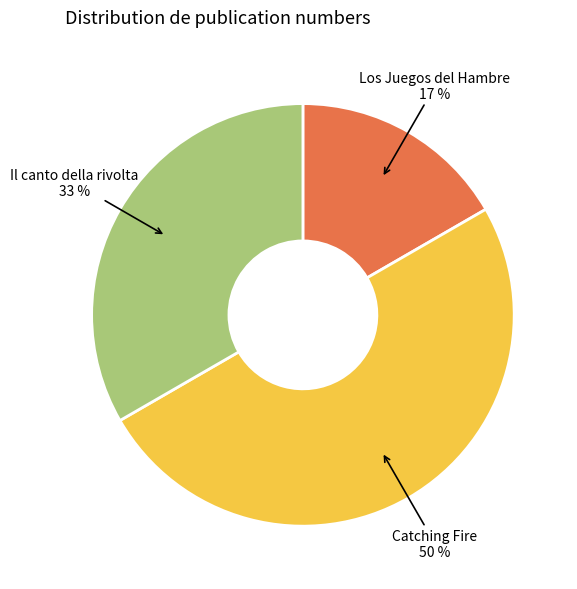

Combined, do Il canto della rivolta and Catching Fire account for over 50%?

Yes